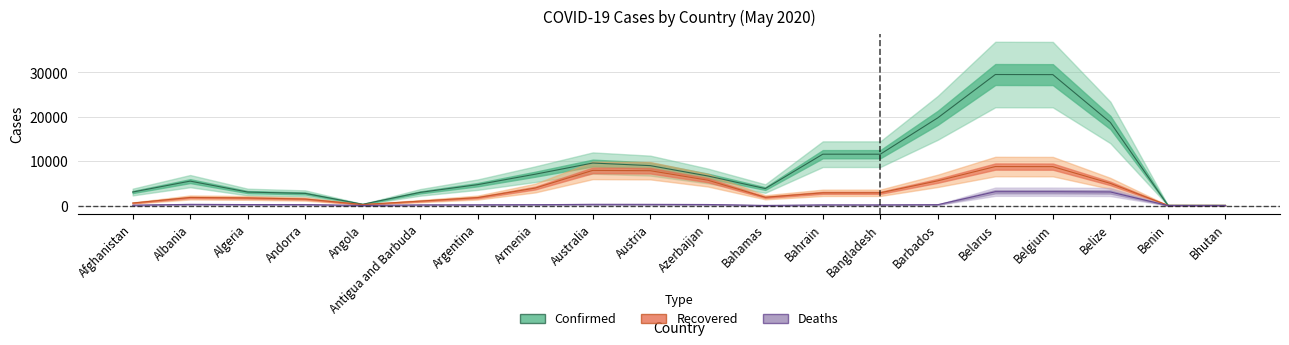

True or false: Confirmed has a value of 1709 at Albania.

False